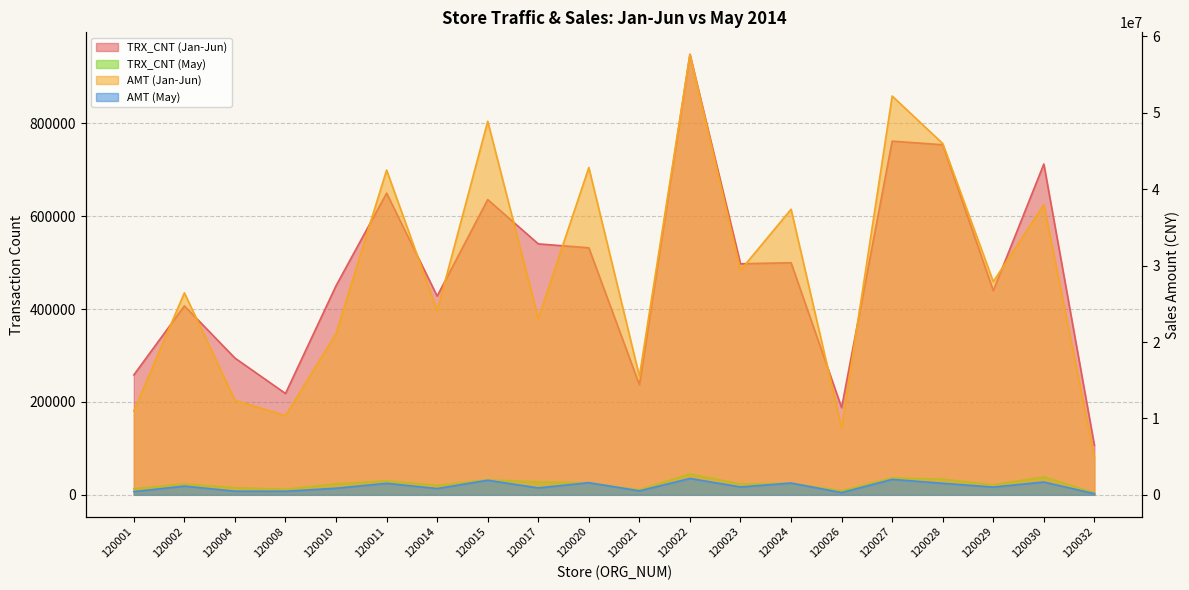

Reading left to right, list all the values displayed in this chart.

TRX_CNT (Jan-Jun): 120001=258228	120002=407107	120004=294556	120008=218269	120010=450399	120011=649803	120014=428153	120015=635966	120017=540564	120020=532149	120021=237132	120022=948844	120023=497741	120024=499950	120026=187819	120027=761856	120028=754110	120029=439809	120030=712613	120032=106618
AMT (Jan-Jun): 120001=10970526	120002=26437941	120004=12374726	120008=10359512	120010=21104827	120011=42506802	120014=24085084	120015=48898747	120017=23086063	120020=42840346	120021=15527095	120022=57658361	120023=29395720	120024=37380843	120026=8757450	120027=52202359	120028=45984580	120029=27903459	120030=37985731	120032=4842675
TRX_CNT (May): 120001=12985	120002=23647	120004=15310	120008=12031	120010=23421	120011=30035	120014=20392	120015=32332	120017=27681	120020=25673	120021=10891	120022=44869	120023=23190	120024=25085	120026=8956	120027=36526	120028=33560	120029=21662	120030=38585	120032=4570
AMT (May): 120001=418911	120002=1142161	120004=475259	120008=467079	120010=862100	120011=1507420	120014=819486	120015=1908708	120017=905811	120020=1589736	120021=517364	120022=2141920	120023=1029983	120024=1542834	120026=292908	120027=2018809	120028=1511250	120029=1015816	120030=1672218	120032=149076